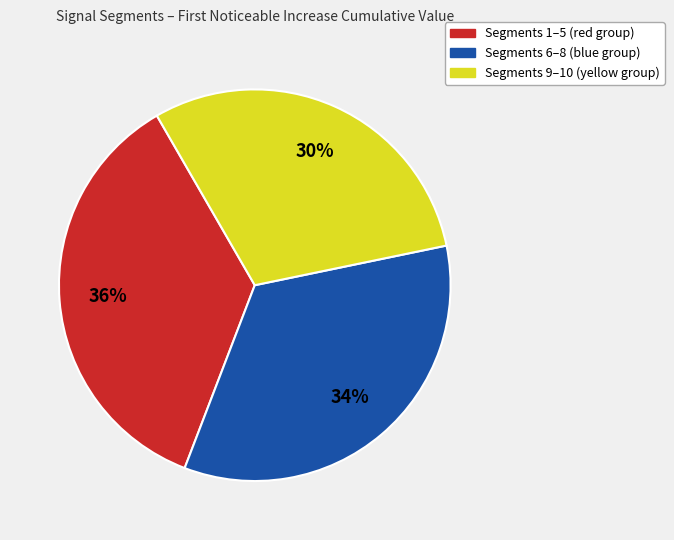

Count the number of slices in the pie.

3